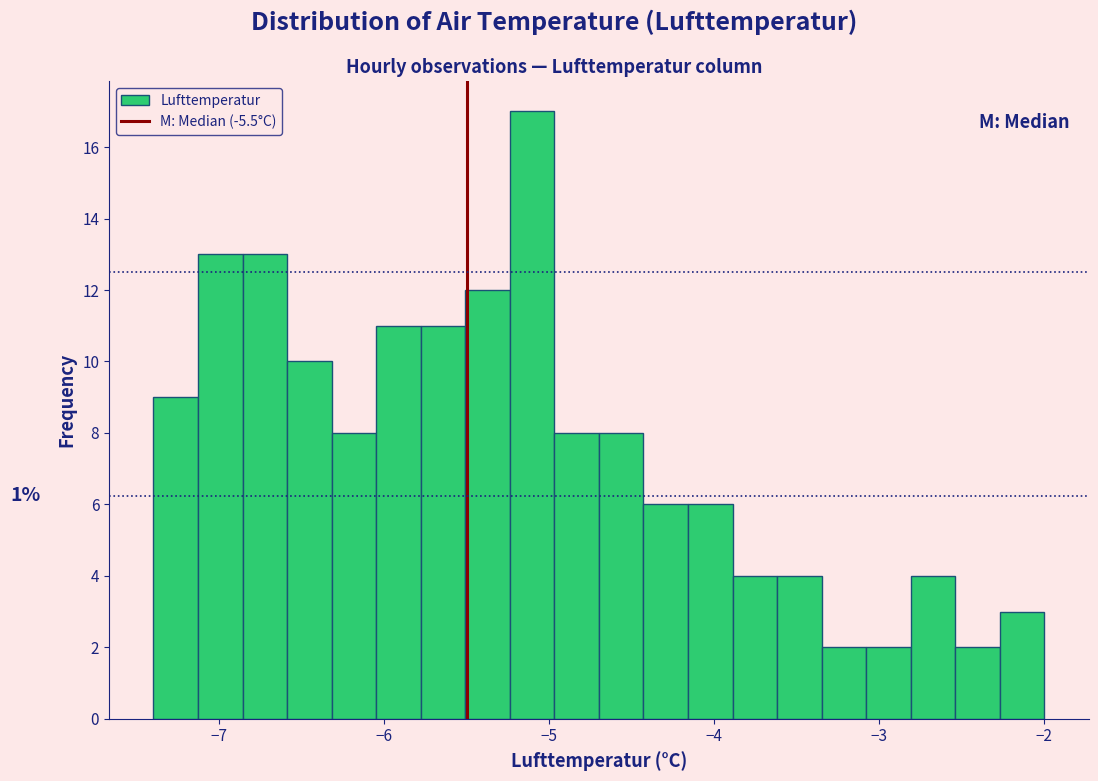

Read against the x-axis, roughly where is the centre of the tallest bar?

-5.1